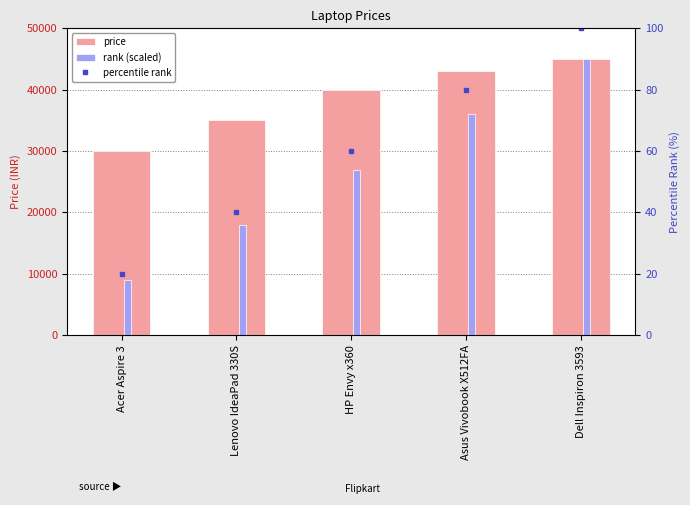

How many distinct data groups are displayed?

3